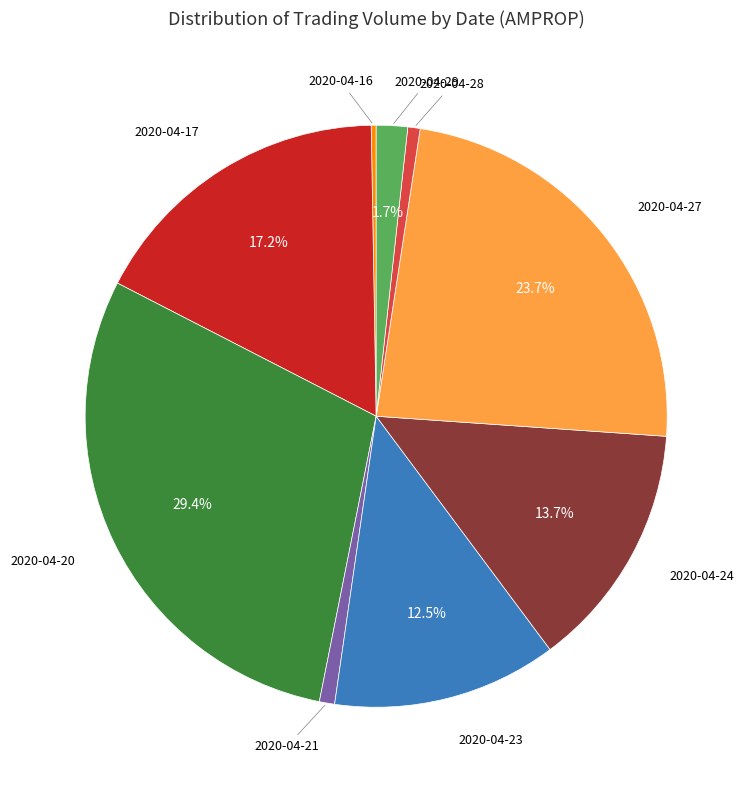

Is there any slice that represents more than half of the pie?

No